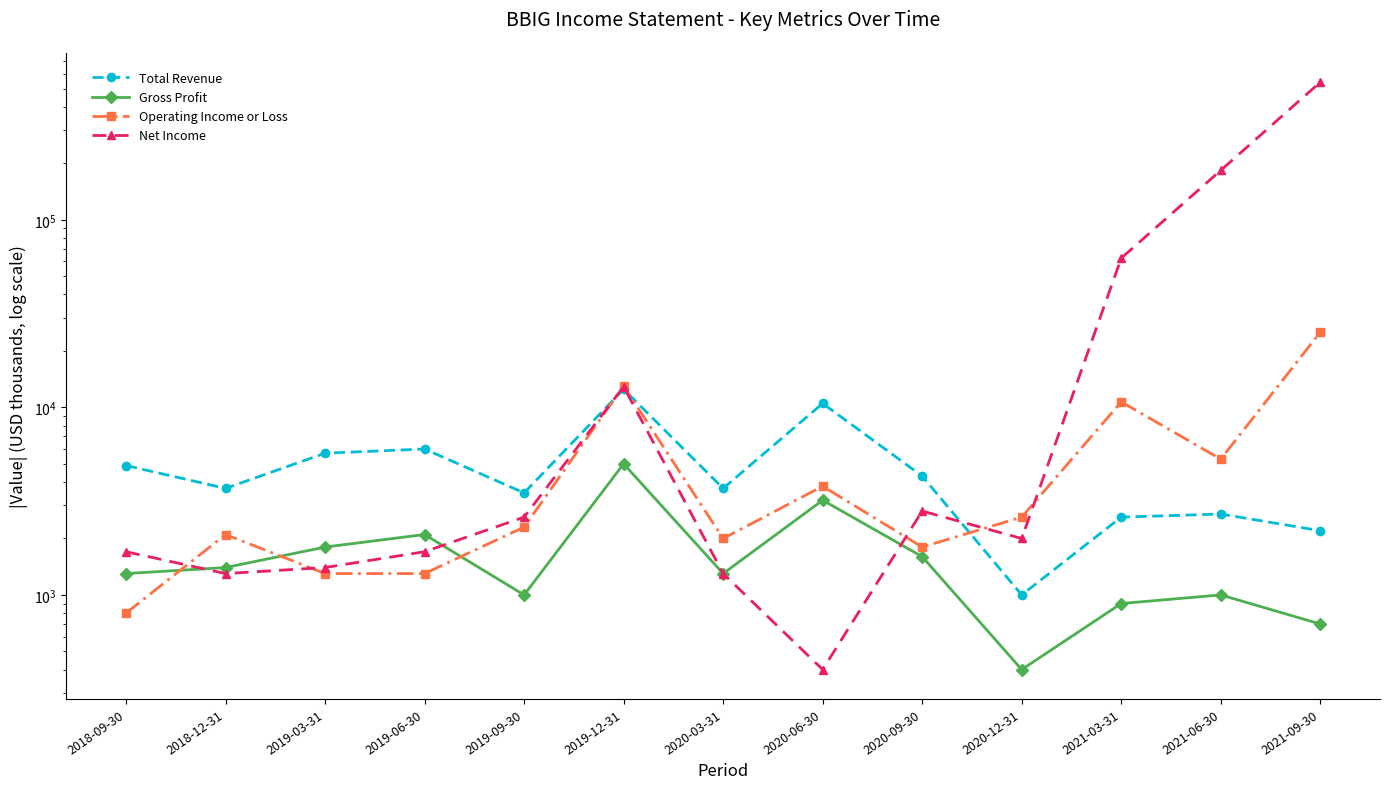

What is the highest value of the Operating Income or Loss series?

25200